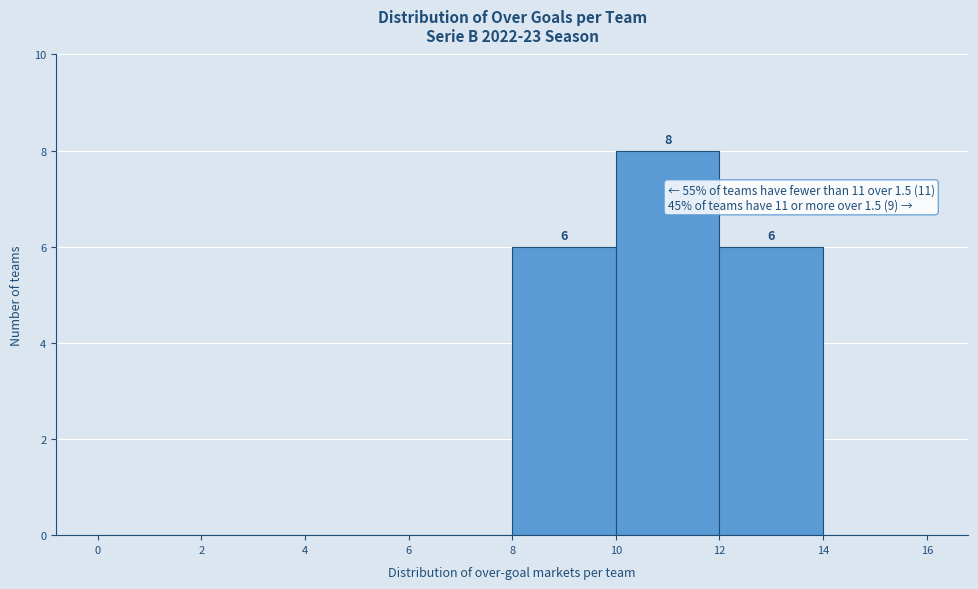

Which range on the x-axis has the tallest bar?

10 to 12